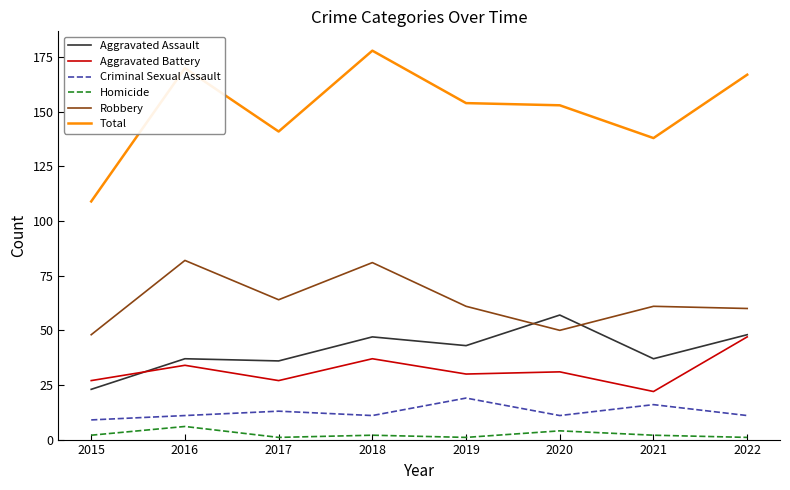

In Criminal Sexual Assault, how many points are higher than both neighbors (excluding endpoints)?

3